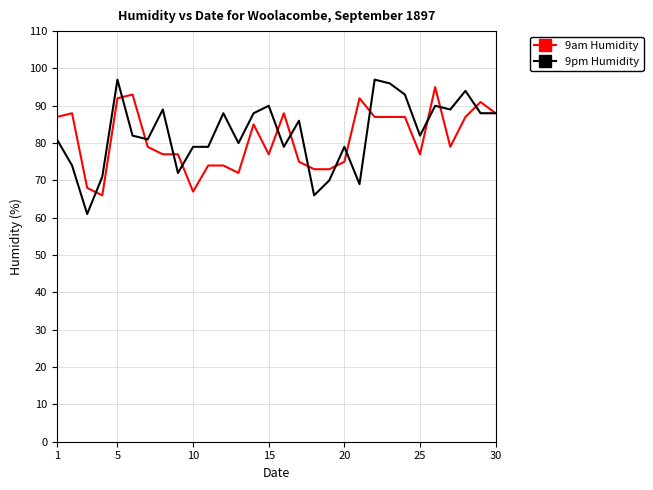

What is the maximum value for 9pm Humidity?

97